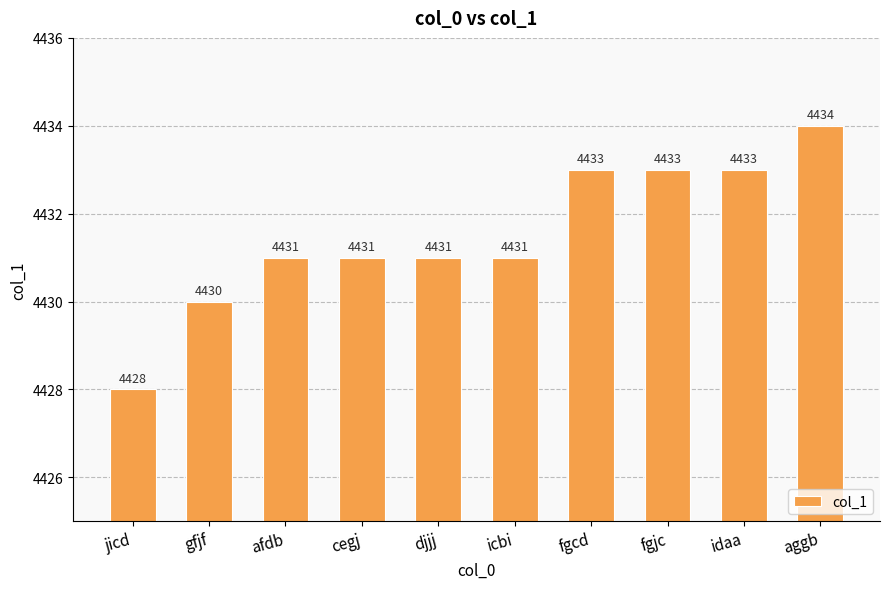

Which label corresponds to the smallest value in the chart?

jicd